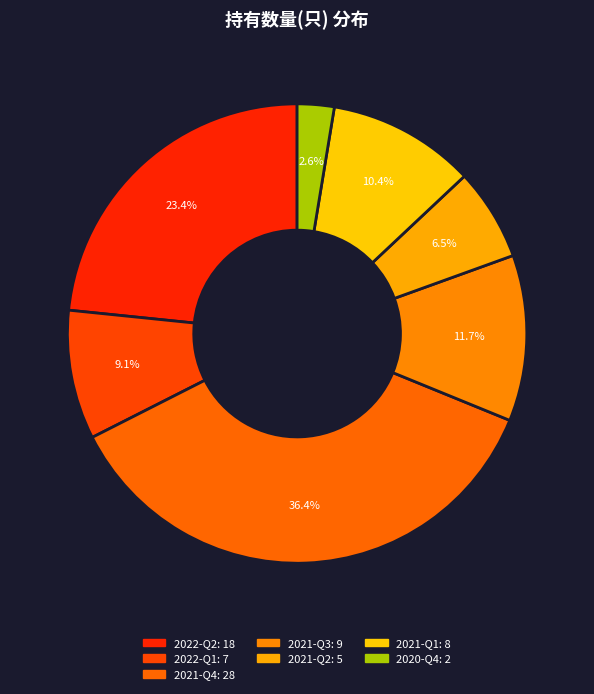

To the nearest percent, what portion does 2021-Q1 represent?

10%